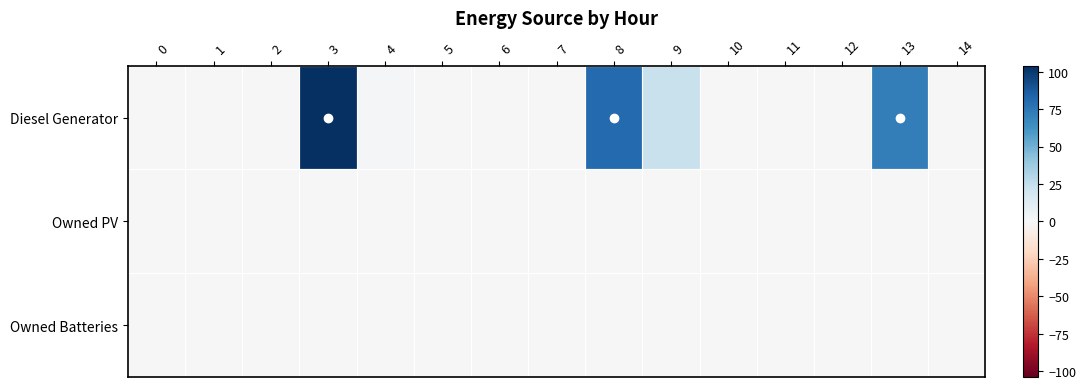

Which series has the widest spread of values?

Diesel Generator